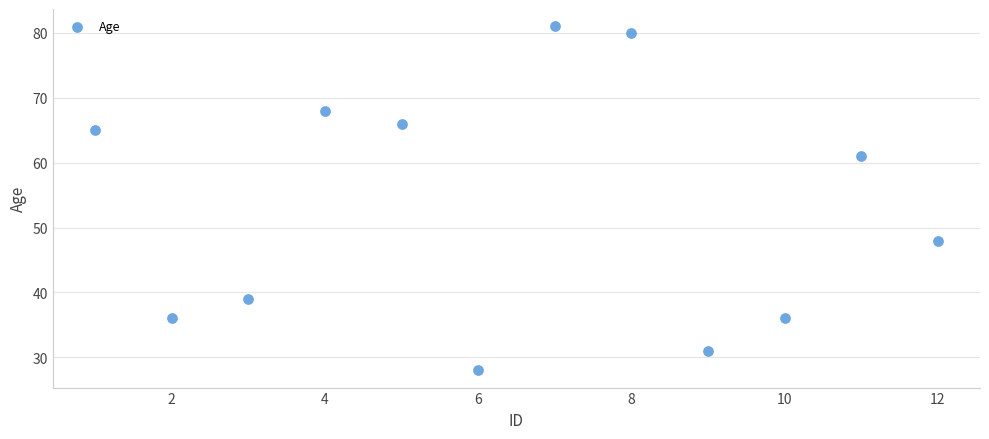

What is the average Y value?

53